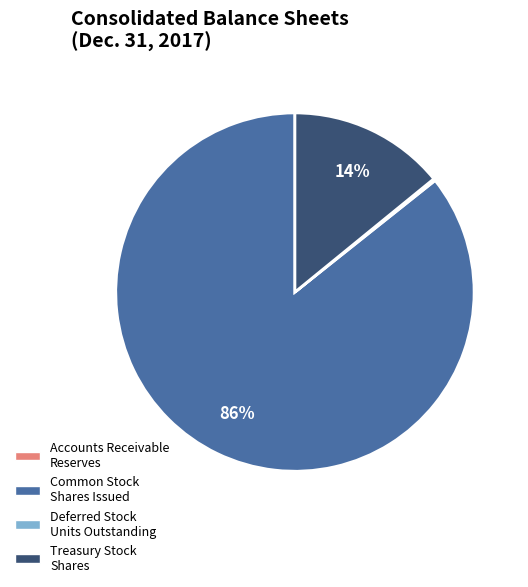

Is there a majority slice in this chart?

Yes